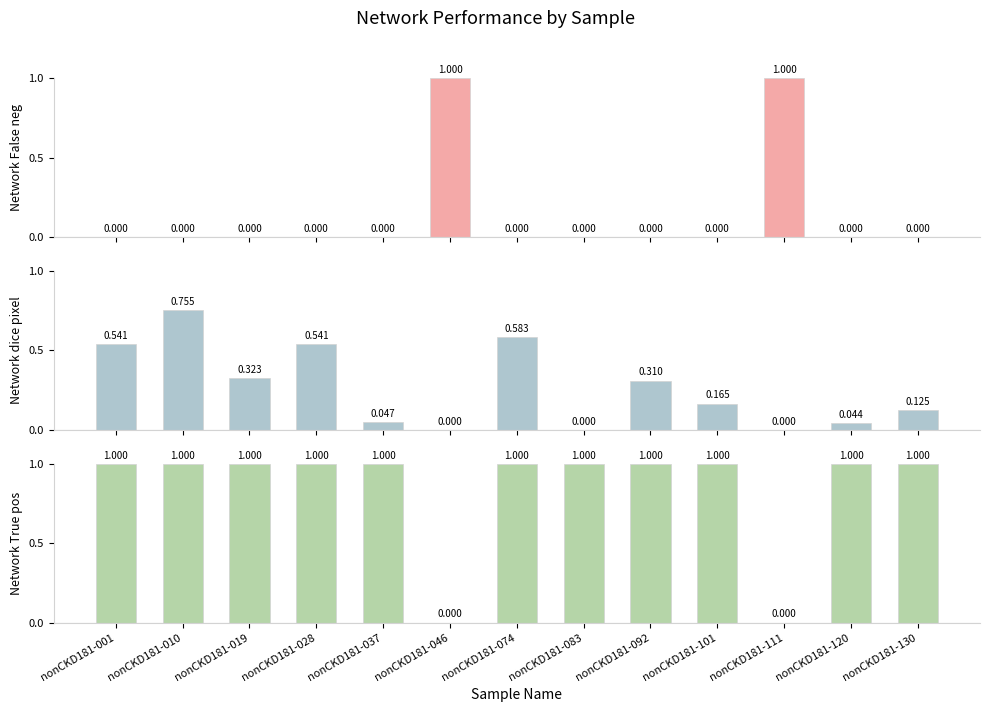

What is the spread (max minus min) of values at nonCKD181-046?

1.0